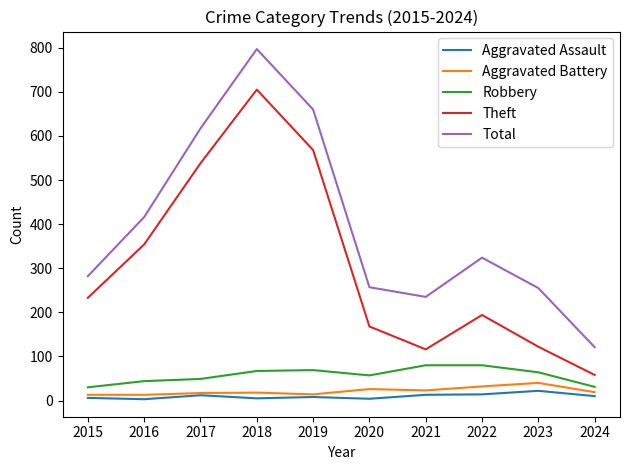

Is this an area chart (filled region under the line)?

No